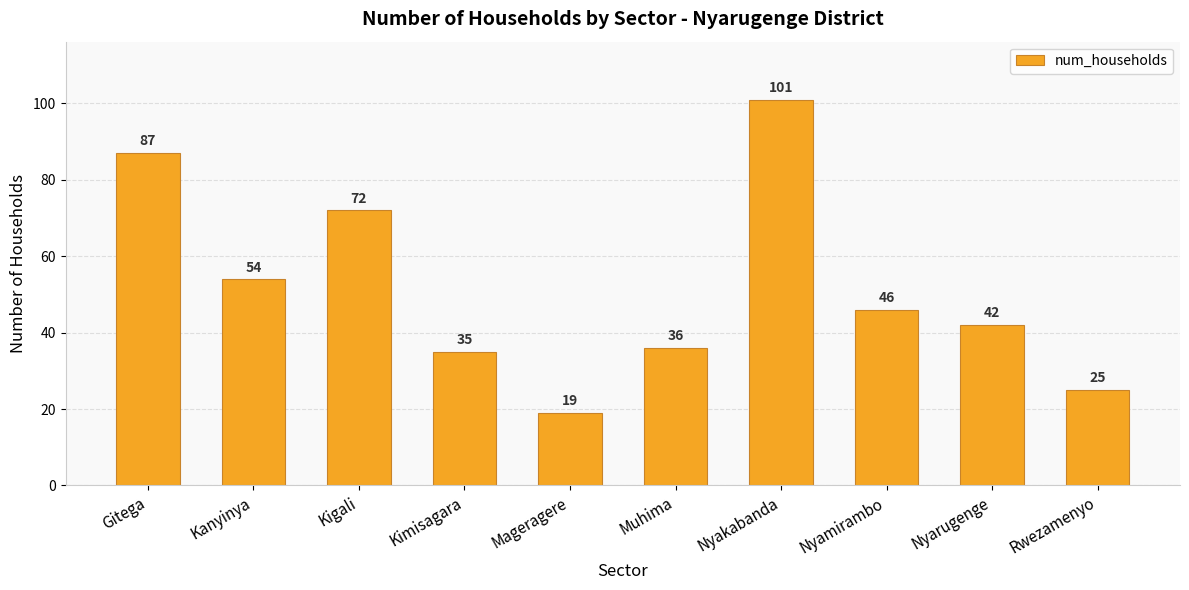

Reading left to right, list all the values displayed in this chart.

Gitega=87	Kanyinya=54	Kigali=72	Kimisagara=35	Mageragere=19	Muhima=36	Nyakabanda=101	Nyamirambo=46	Nyarugenge=42	Rwezamenyo=25